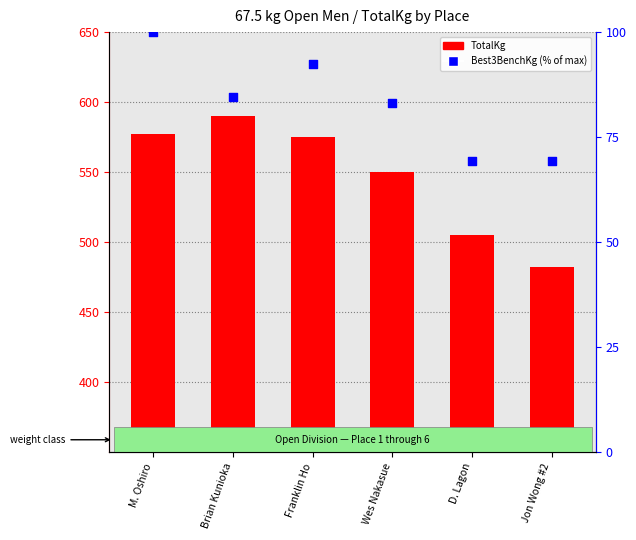

What are all the series names shown in the legend?

TotalKg, Best3BenchKg (% of max)